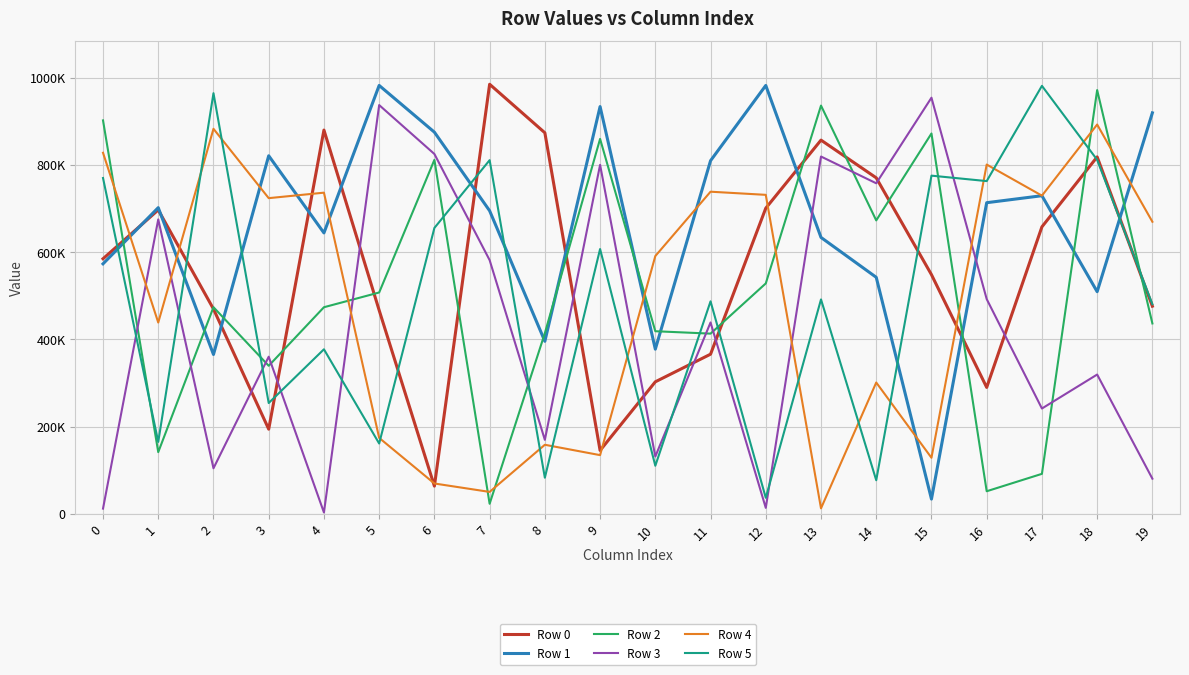

What are all the series names shown in the legend?

Row 0, Row 1, Row 2, Row 3, Row 4, Row 5